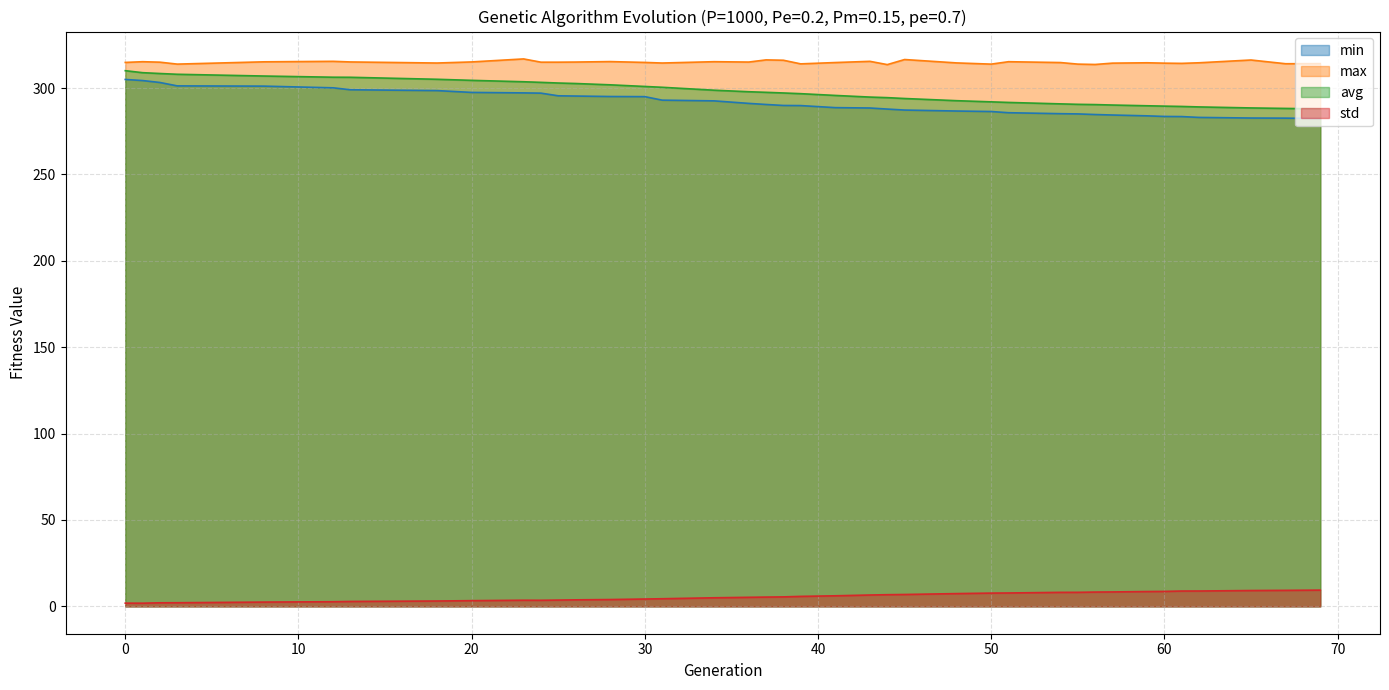

What is the greatest value displayed?

316.9